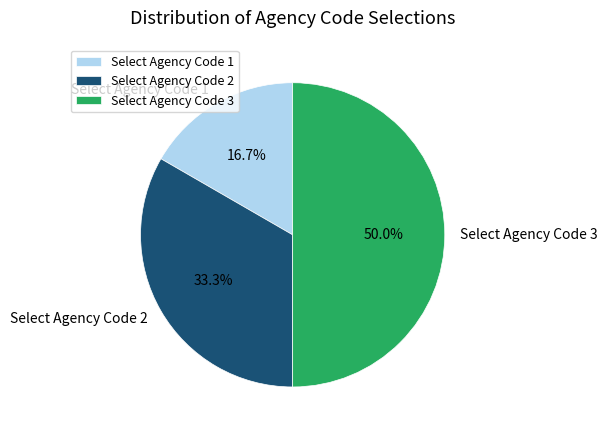

To the nearest percent, what is the difference between the largest and smallest slice percentages?

33%